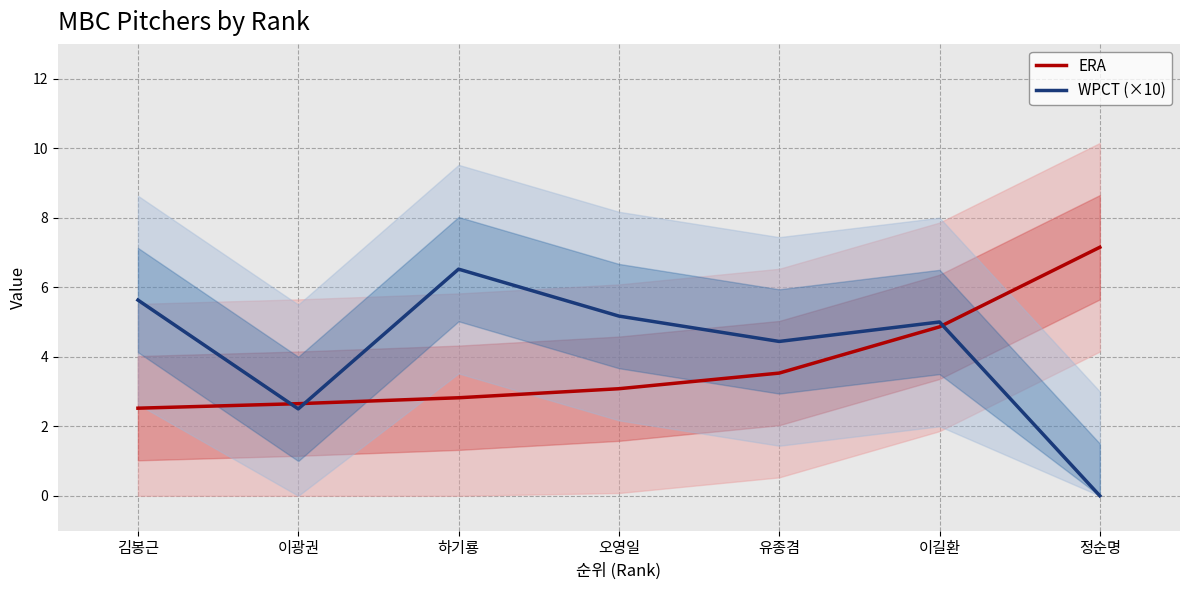

True or false: WPCT (×10) has more than 0 points higher than both neighbors.

True